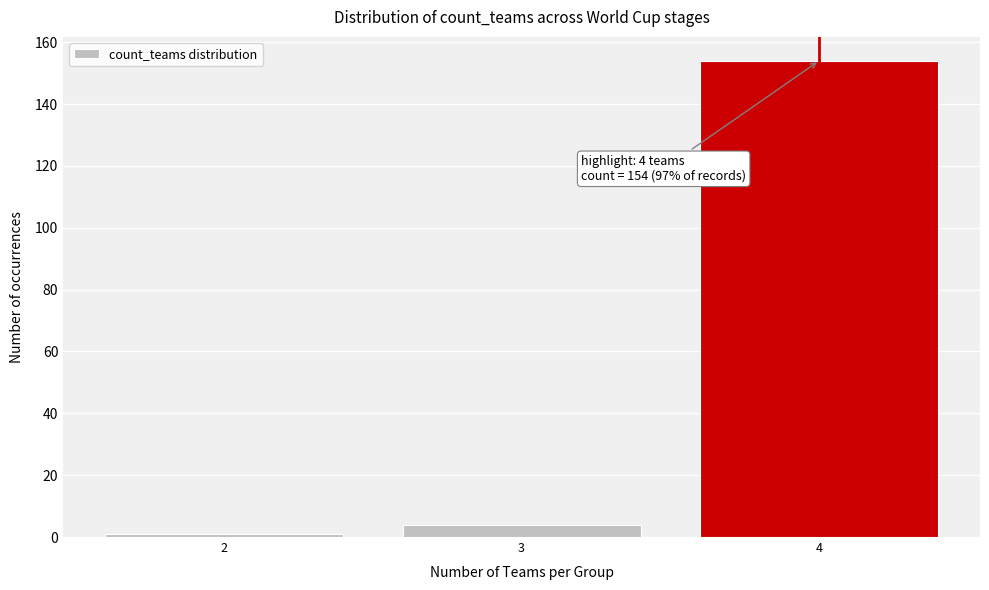

Which range on the x-axis has the tallest bar?

3.5 to 4.5